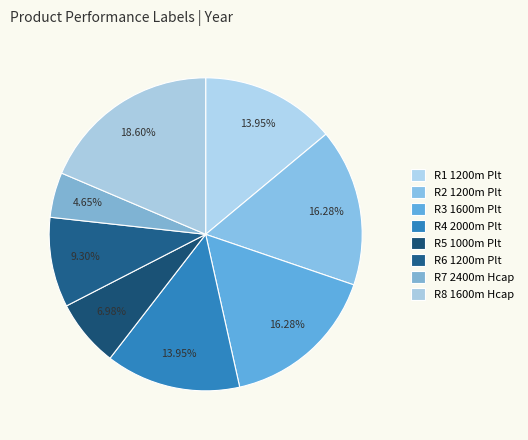

How many segments does this pie chart have?

8